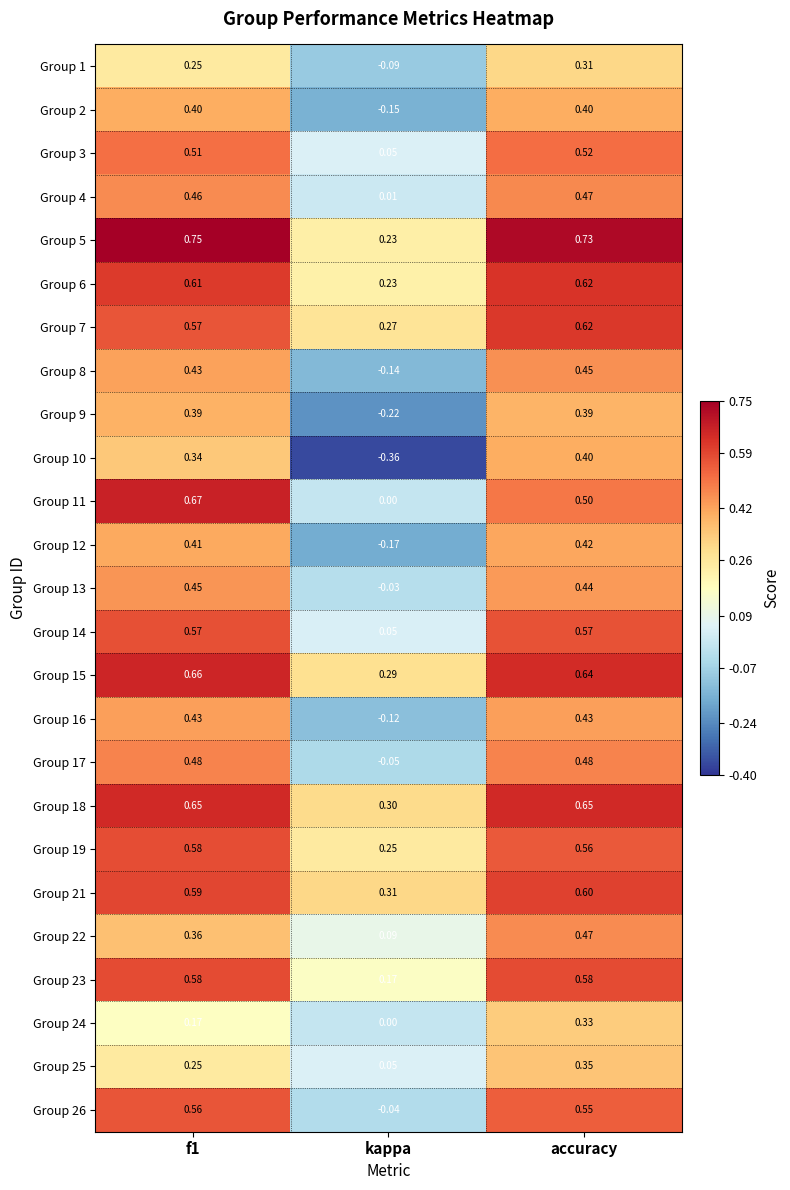

Where is Group 3 nearest to the value 0?

kappa